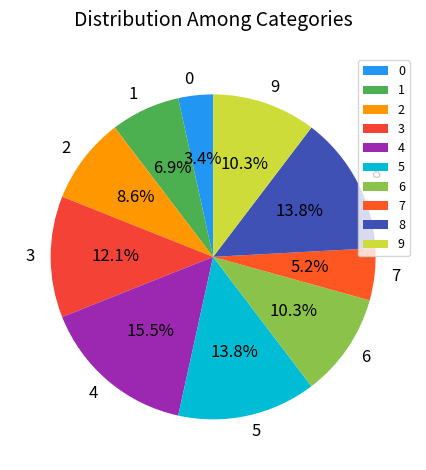

Count the number of slices in the pie.

10